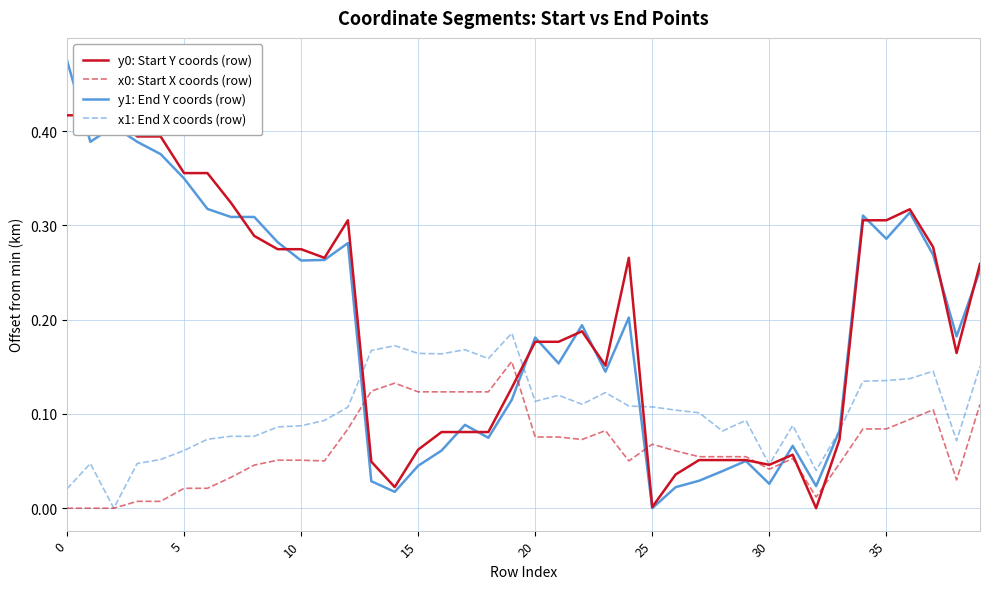

Which series has the largest total across all categories?

y0: Start Y coords (row)